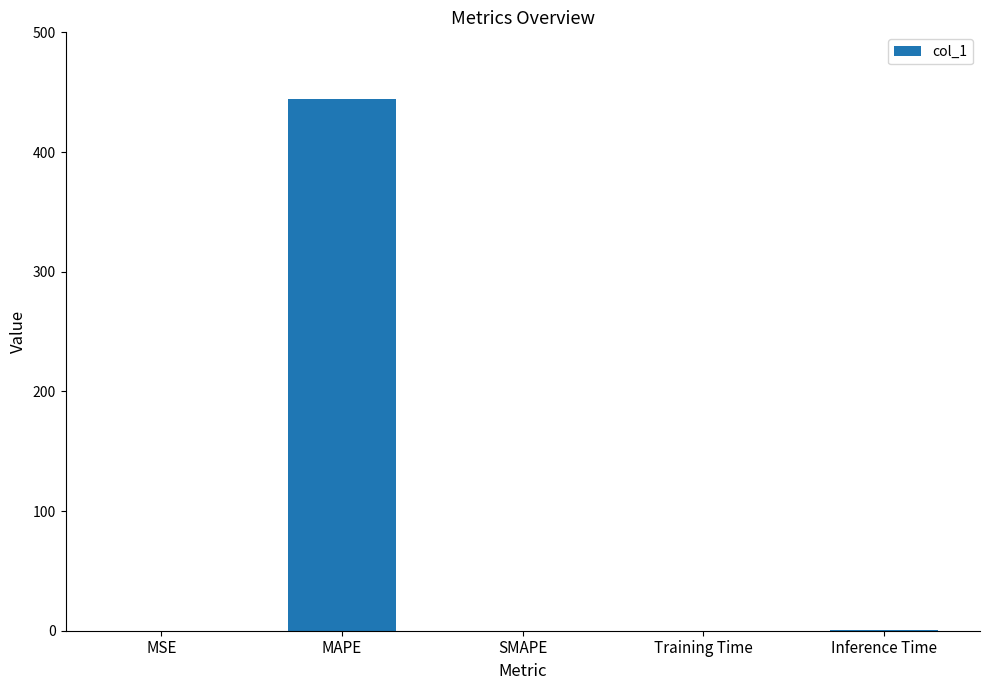

What is the approximate value at MAPE?

444.7